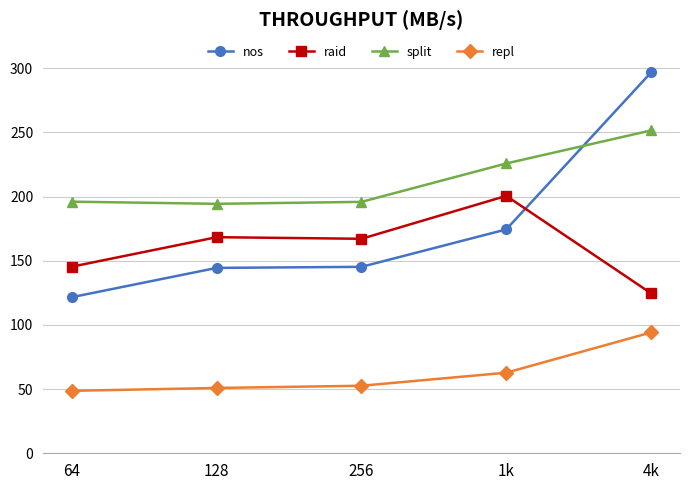

What is the total value across all series at 1k?

663.7